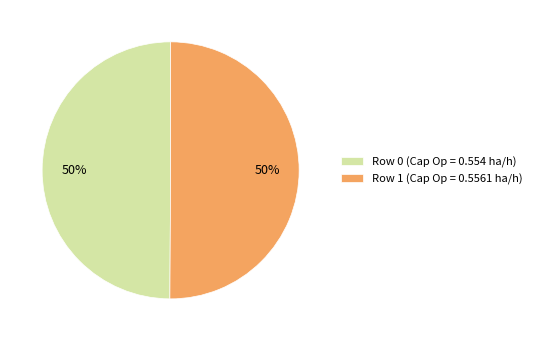

Is it true that Row 0 (Cap Op = 0.554 ha/h) is 44% of the pie?

False